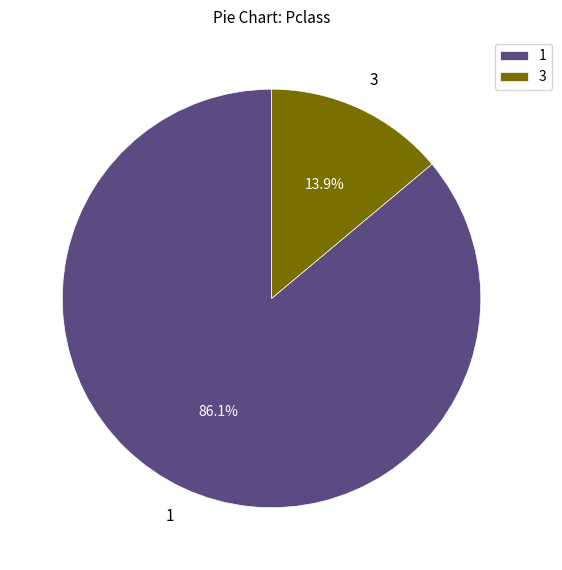

Approximately how many times larger is the value at 1 compared to 3?

6.2